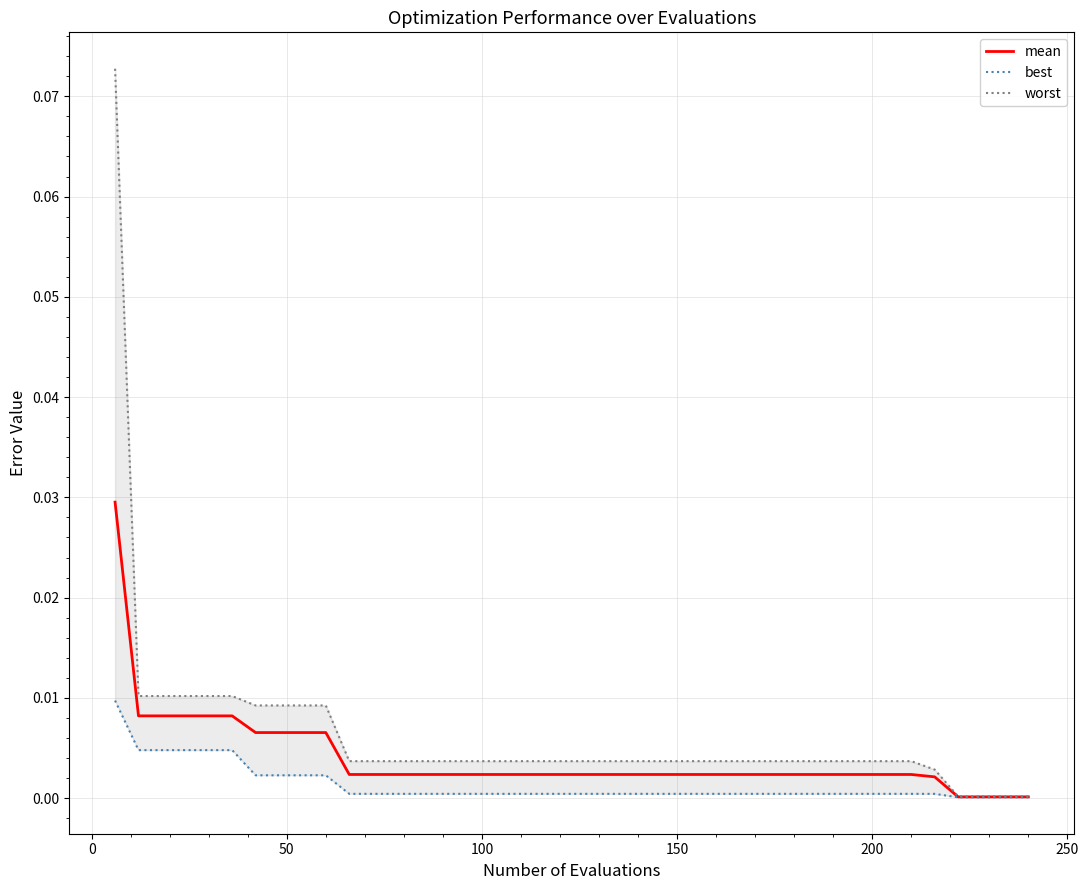

At how many categories does at least one series exceed 0?

40